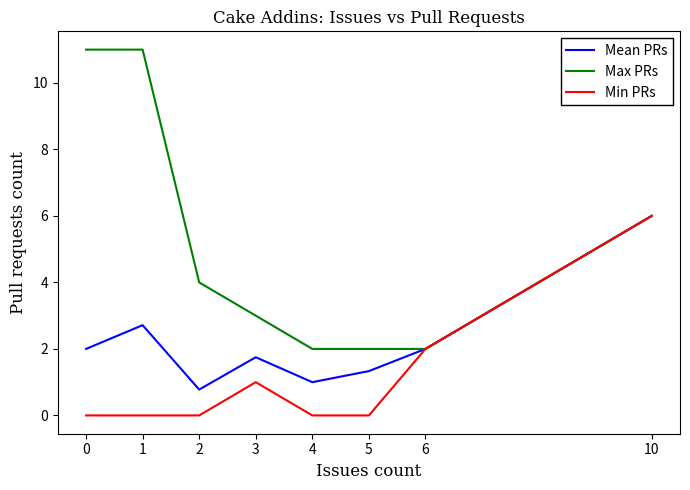

What is the average value of the Max PRs series?

5.1